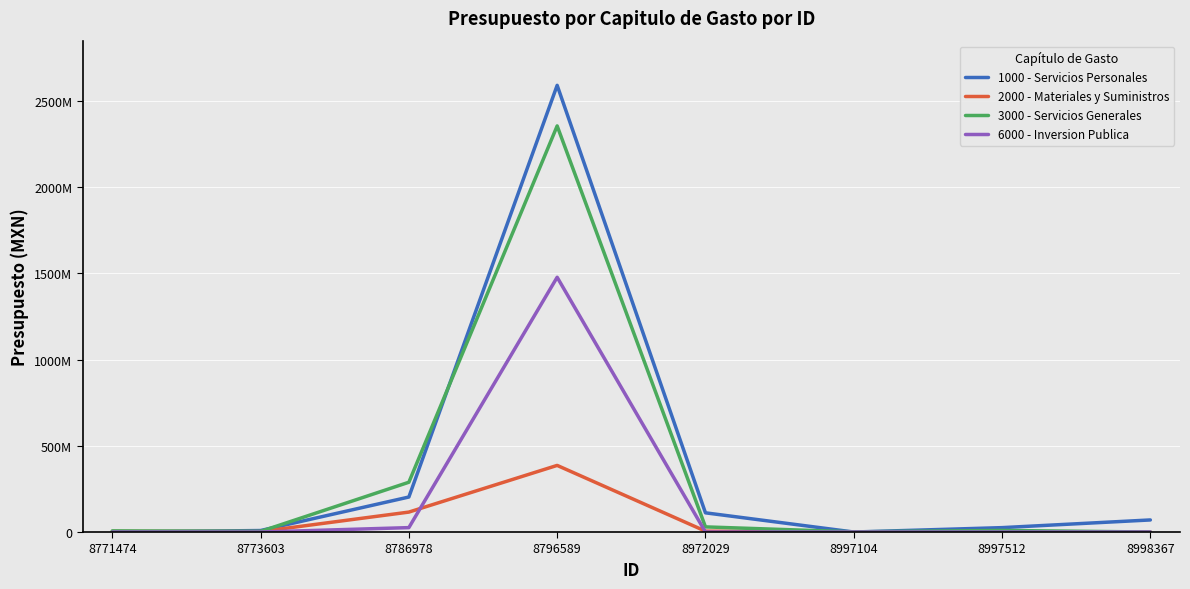

True or false: 1000 - Servicios Personales has more than 2 interior local peaks.

False